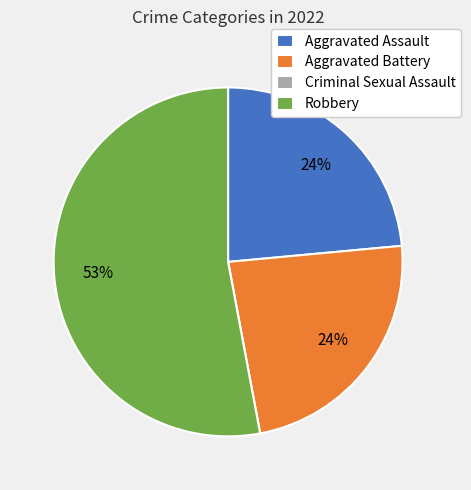

The Robbery slice represents 42% of the pie. True or false?

False